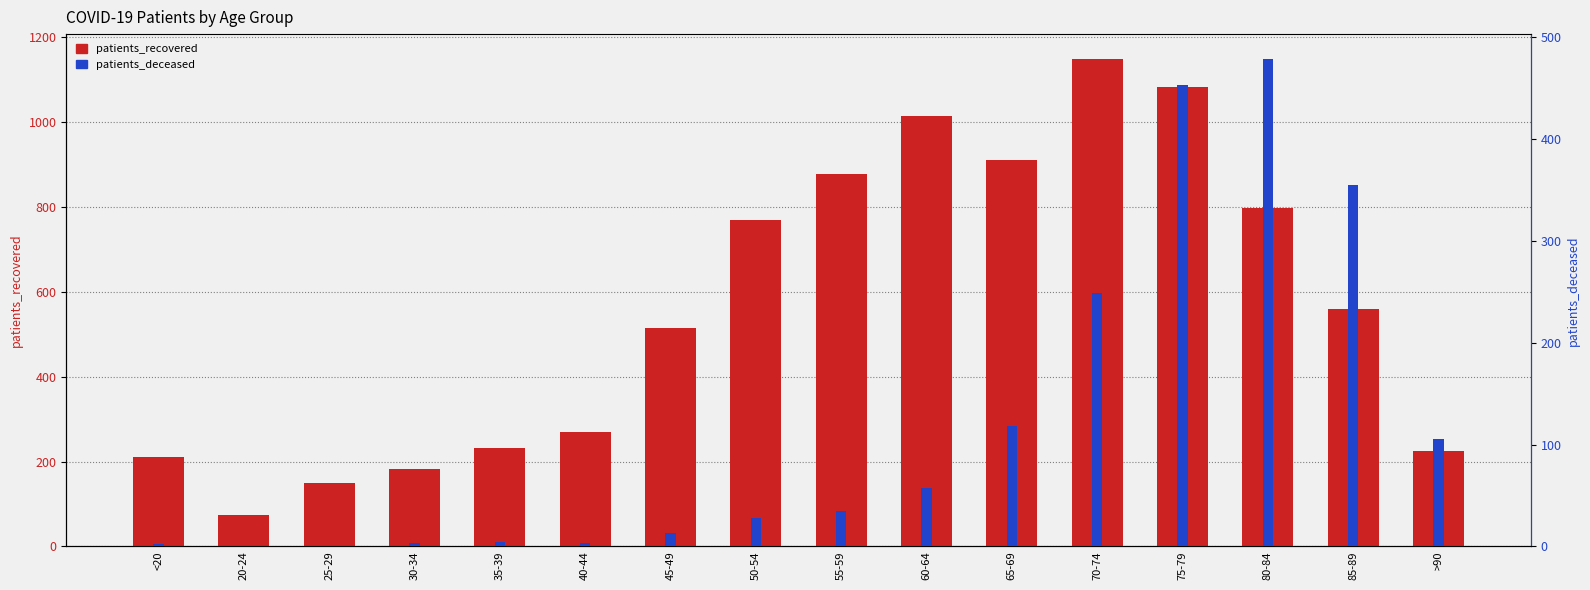

What is the value of the patients_deceased bar at the 5th from the left?

4